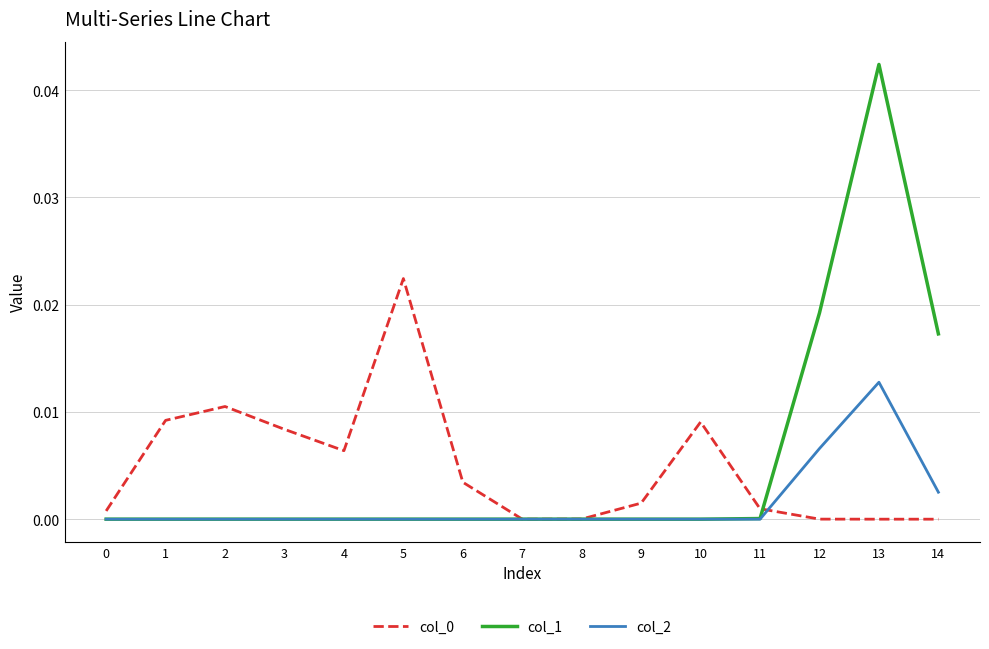

Is the value of col_0 at 0 greater than the value of col_1 at 7?

Yes